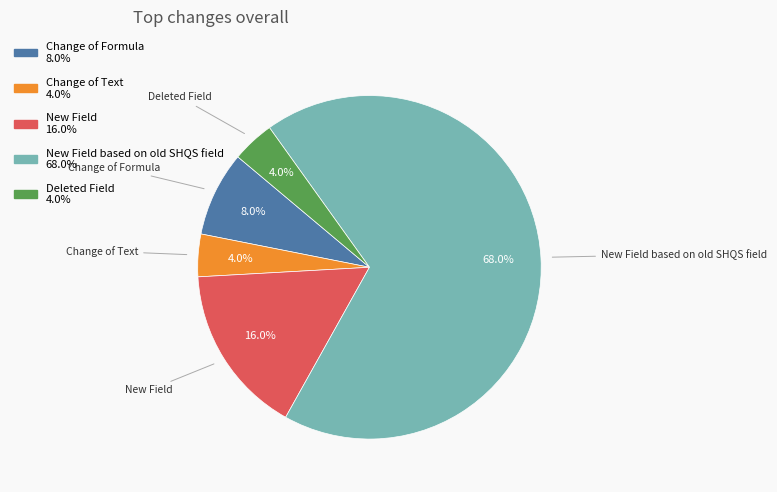

Is Deleted Field the majority of the pie?

No